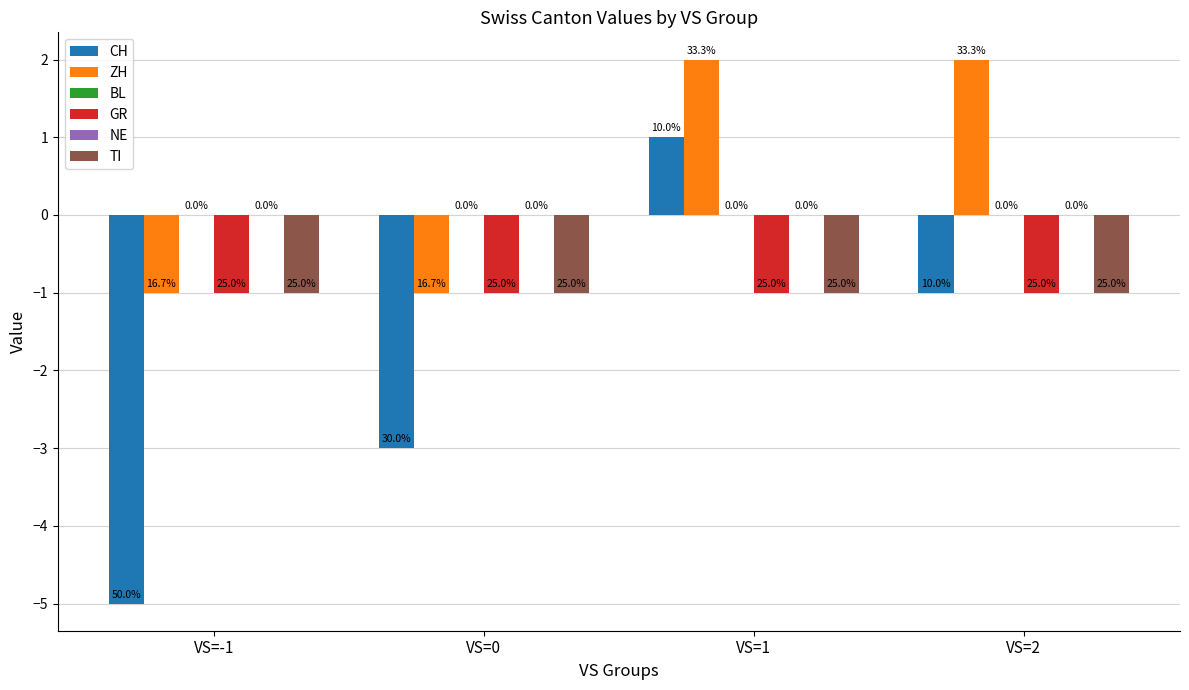

What is the difference between the maximum and minimum values in the CH series?

6